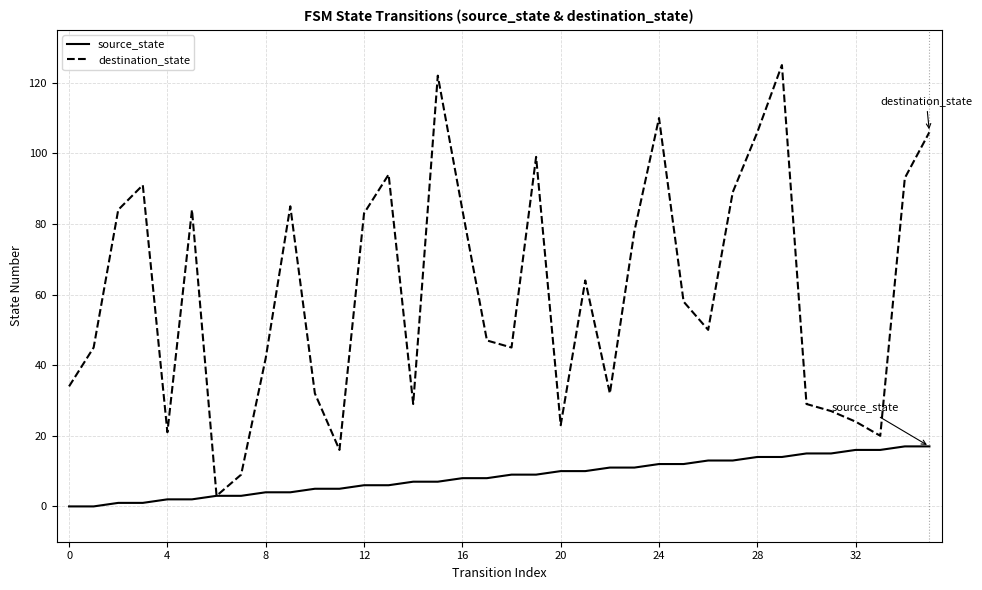

Is this an area chart (filled region under the line)?

No